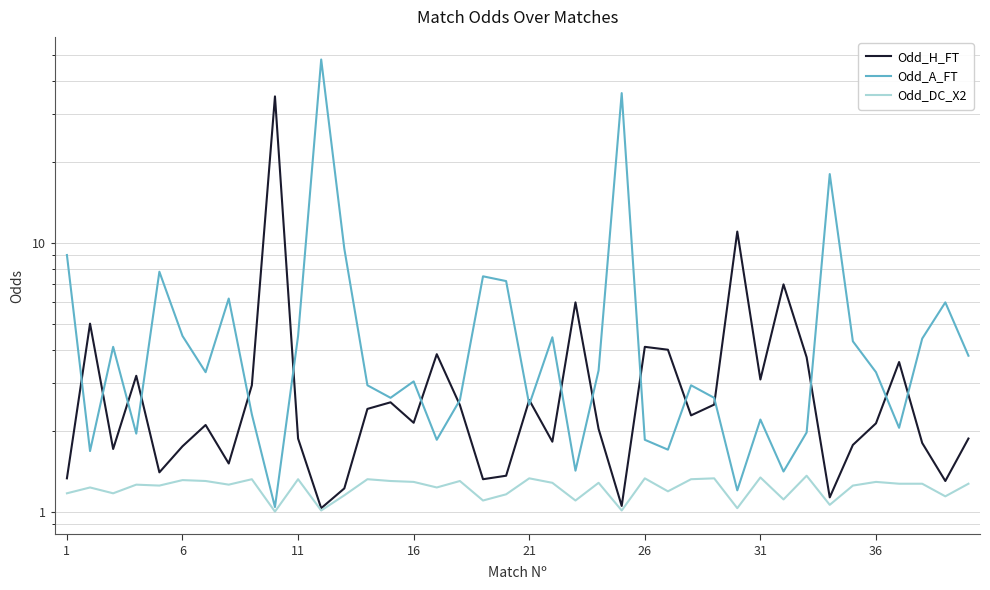

Between 18 and 25, which series saw the biggest shift?

Odd_A_FT